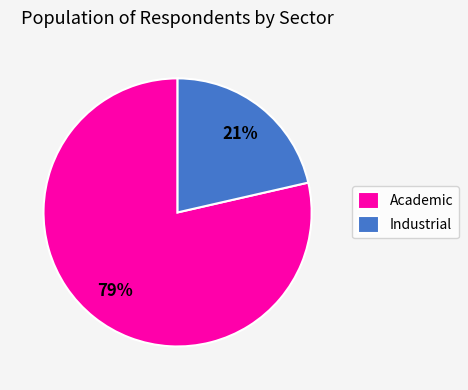

Rank the categories by value from highest to lowest.

Academic, Industrial